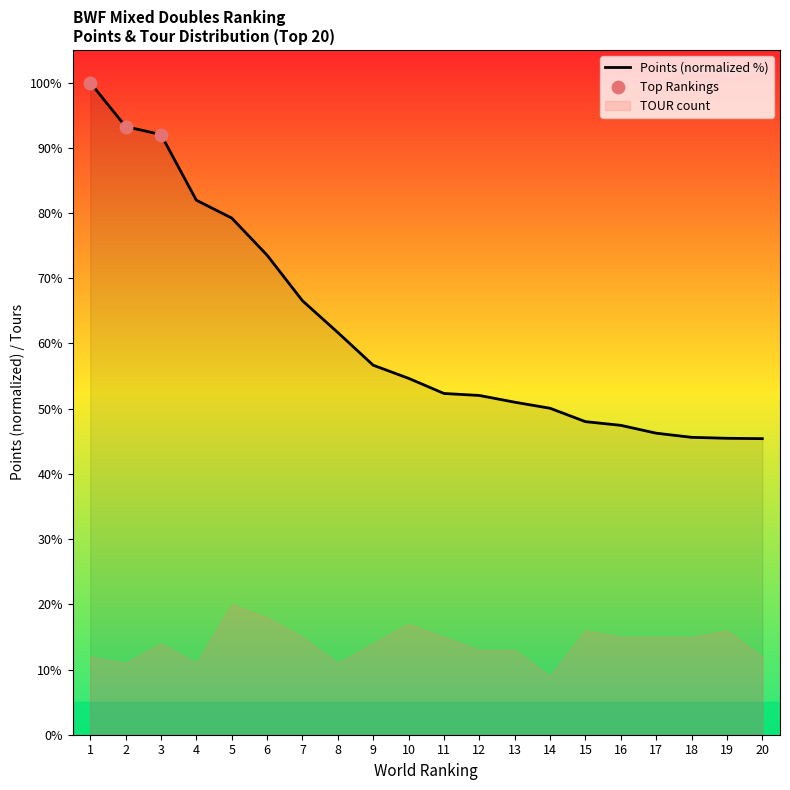

What is the change in value from 14 to 15?

-2.1